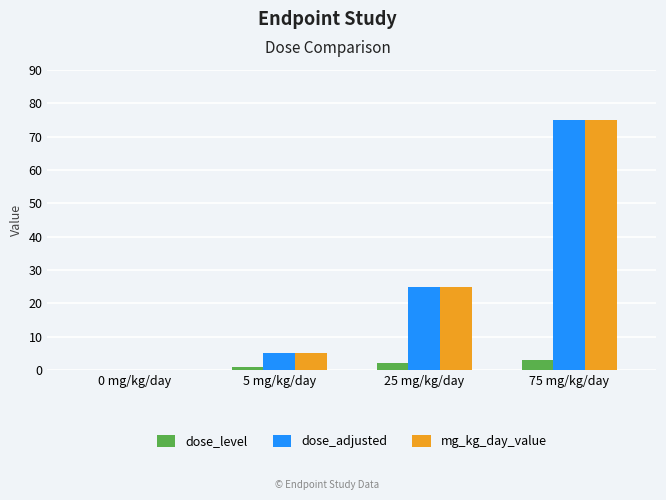

What is the sum of all dose_level values?

6